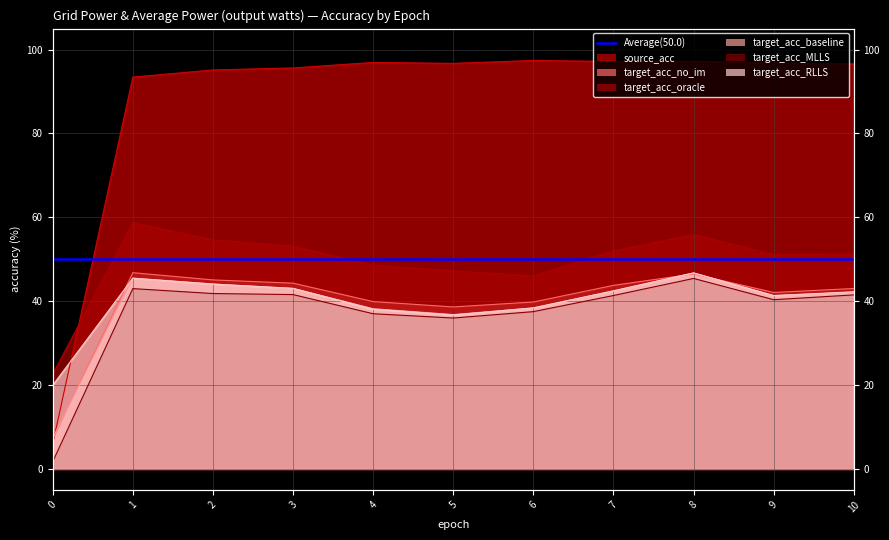

The target_acc_oracle_line series shows 54.6 at 2. True or false?

True